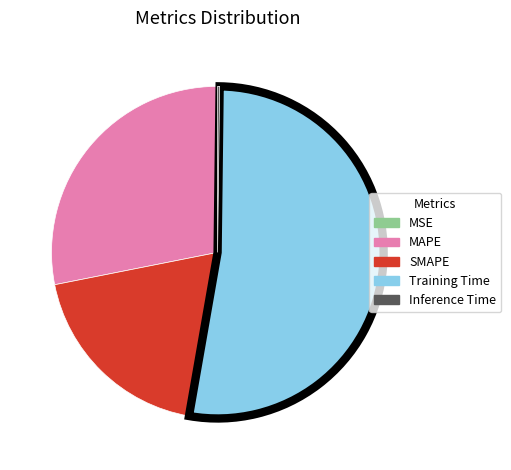

Is it true that Training Time is 47% of the pie?

False